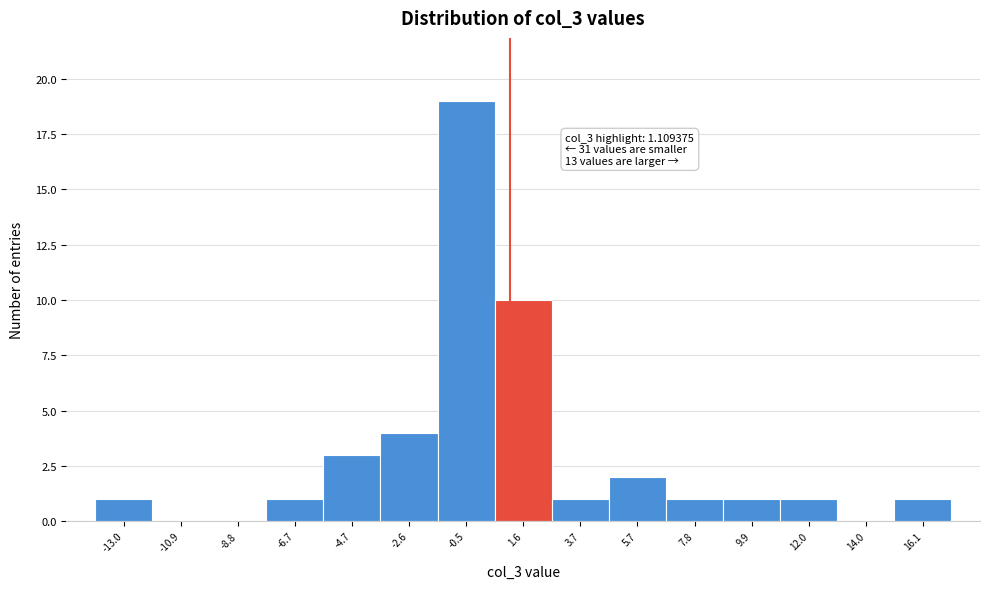

Over which range of the x-axis is the bar tallest?

-1.5 to 0.5